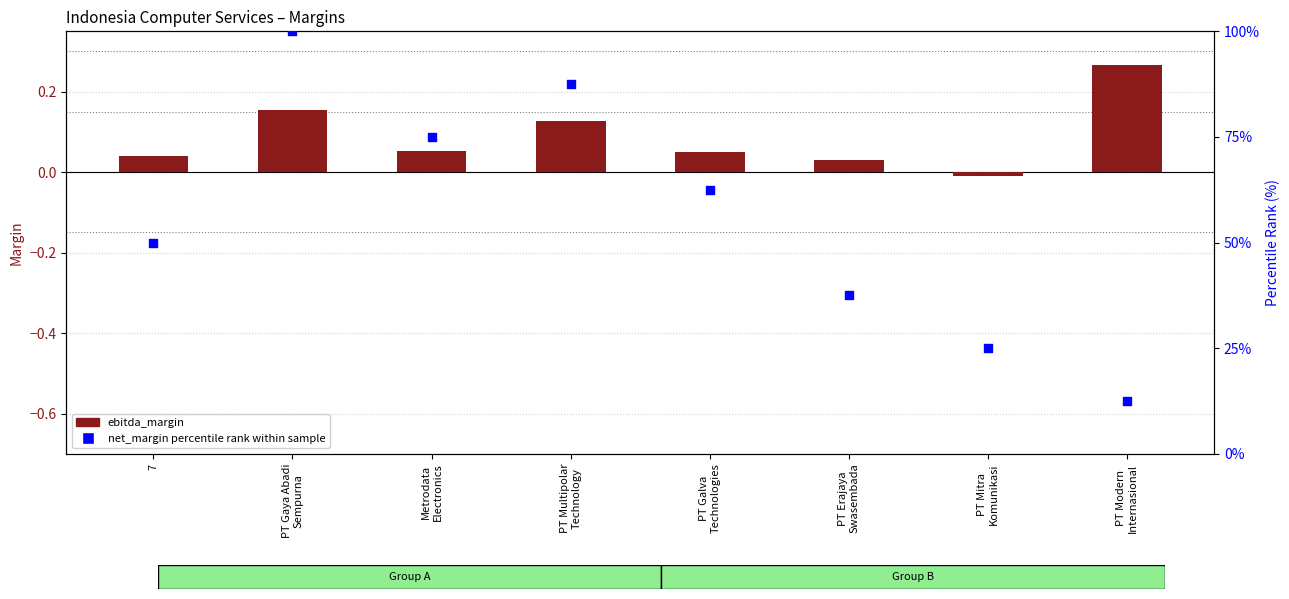

Which series reaches the minimum Y coordinate?

ebitda_margin